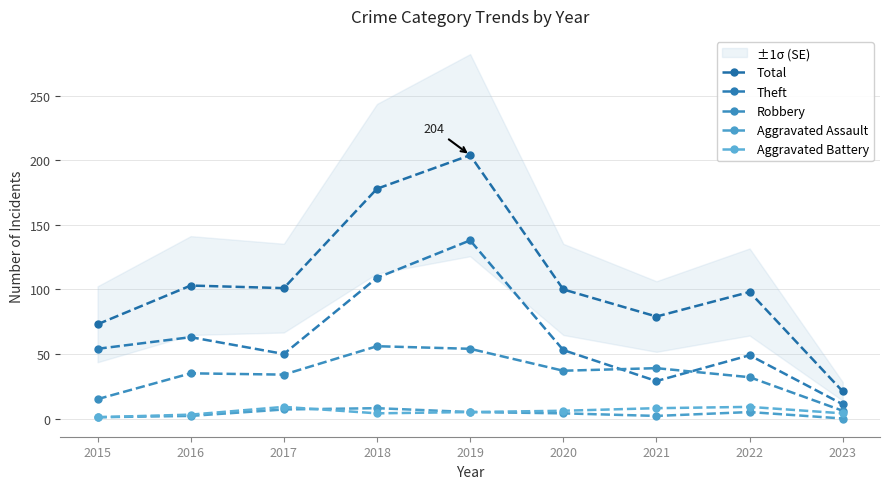

At which label is Aggravated Battery closest to 5?

2019